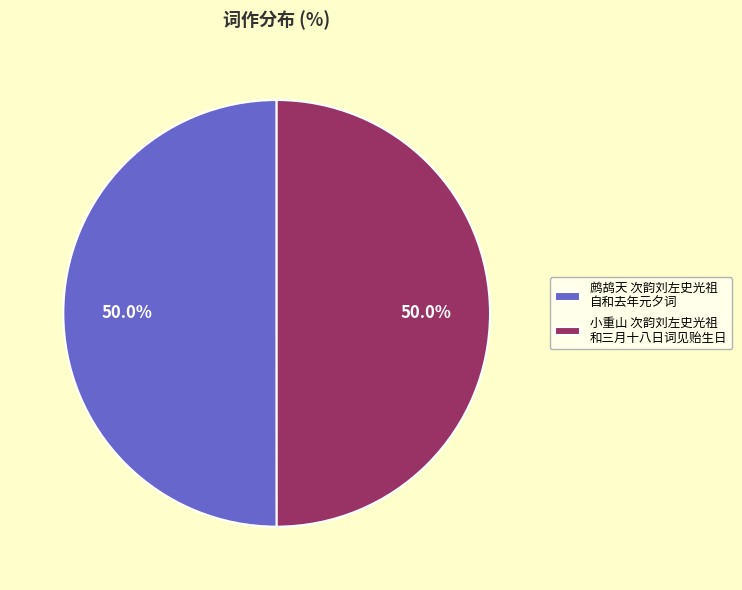

Count the number of slices in the pie.

2